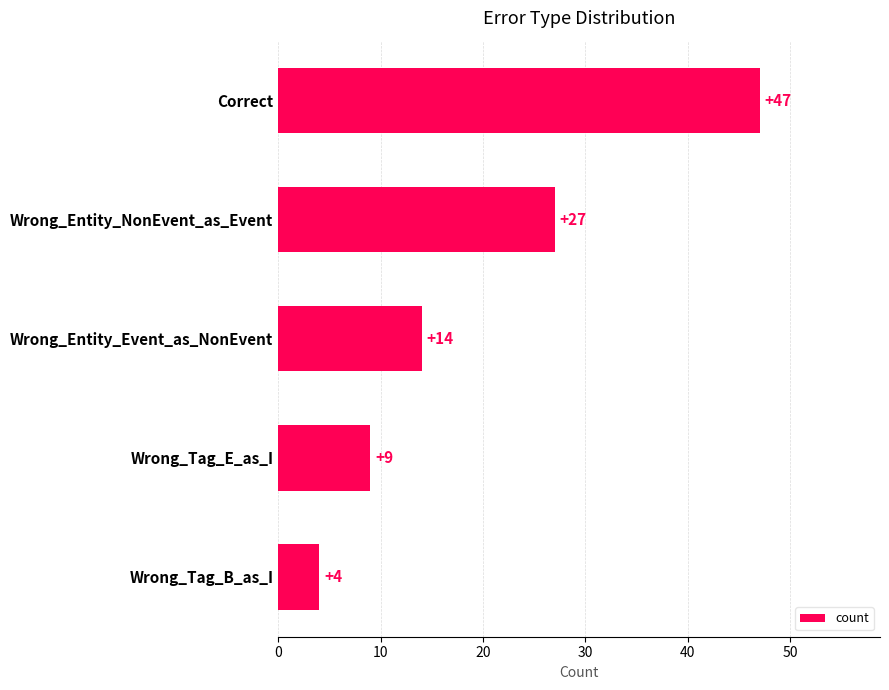

Is it true that the value at Wrong_Tag_E_as_I is 16?

False